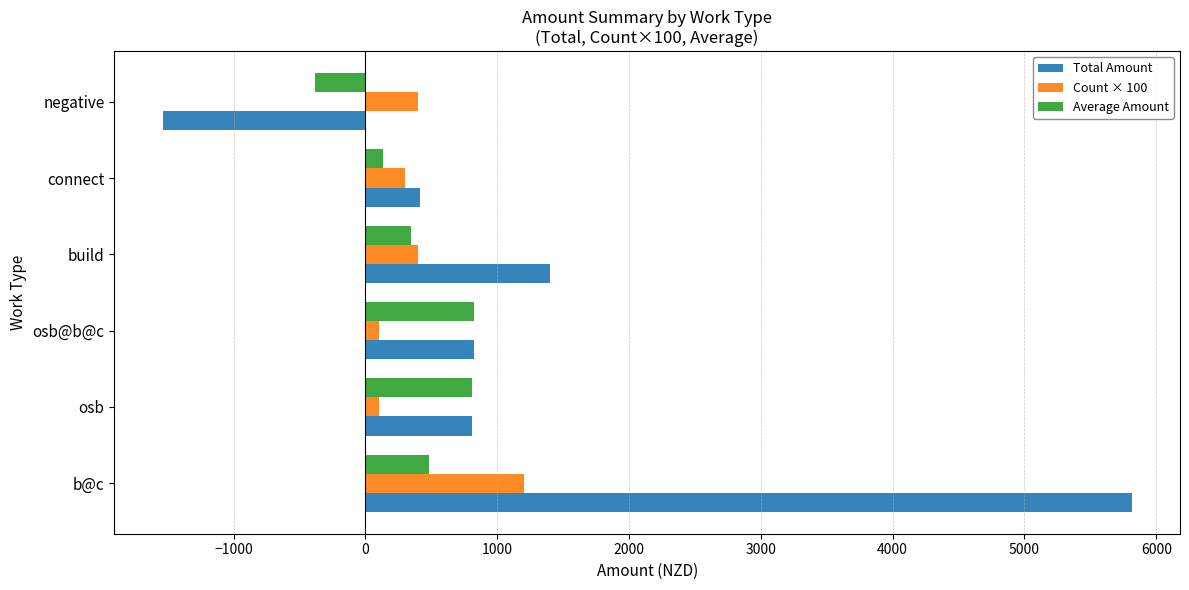

At which category does the chart reach its peak across all series?

b@c